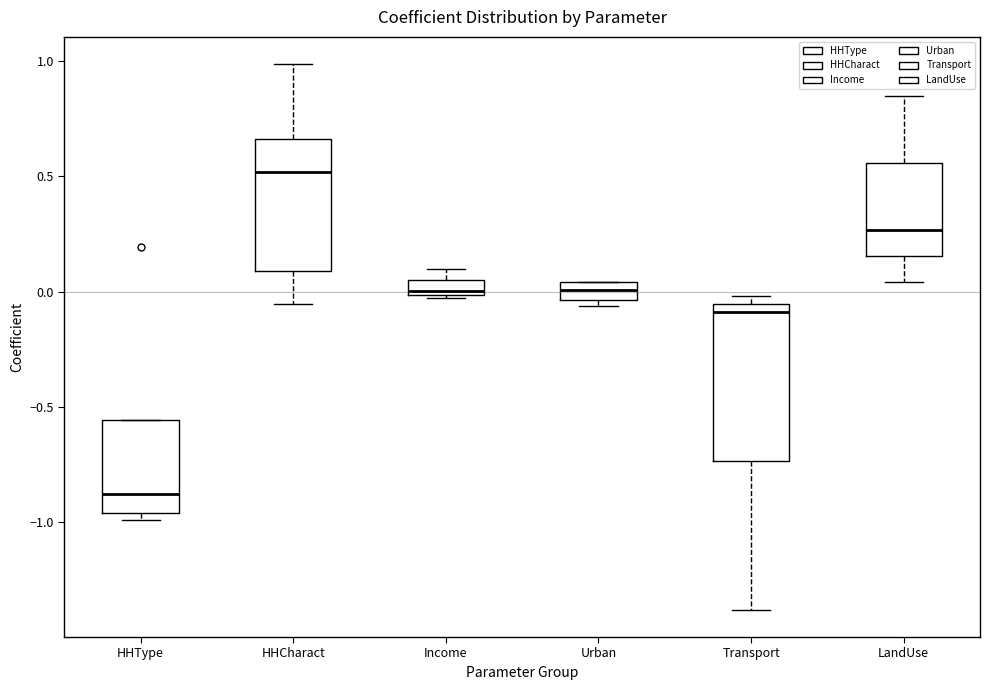

Comparing the boxes themselves (not the whiskers), which one is the tallest?

Transport